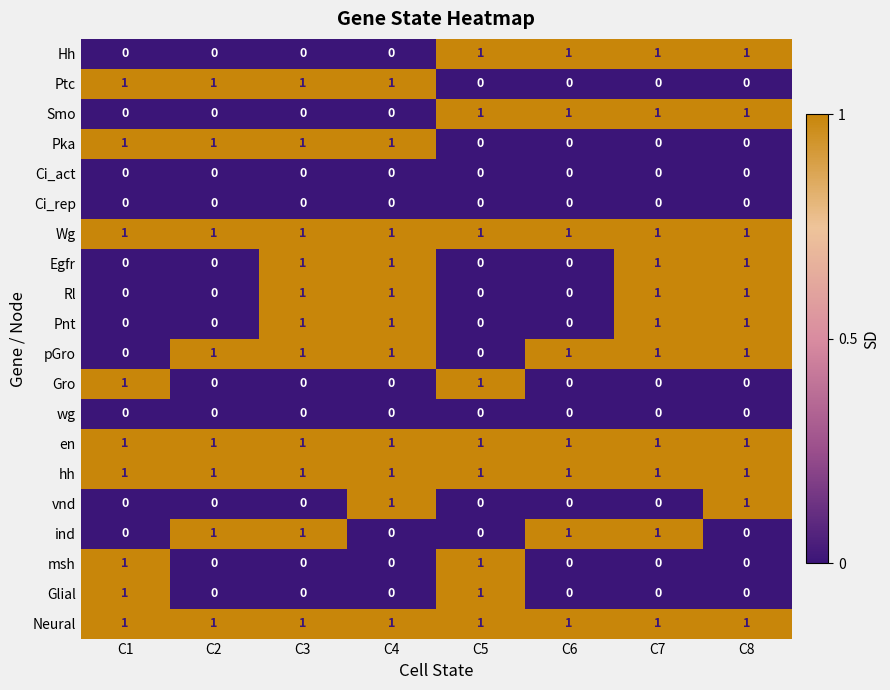

What is the total value across all series at C2?

8